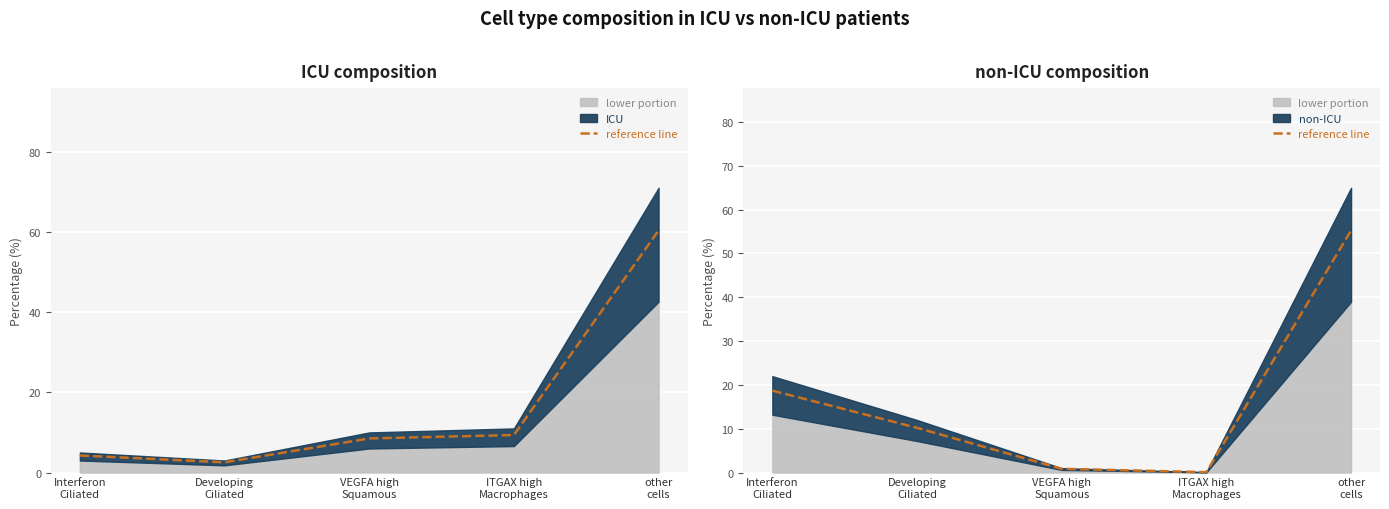

Reading left to right, transcribe all the data shown in this chart.

18.7	10.2	0.8	0.1	55.2